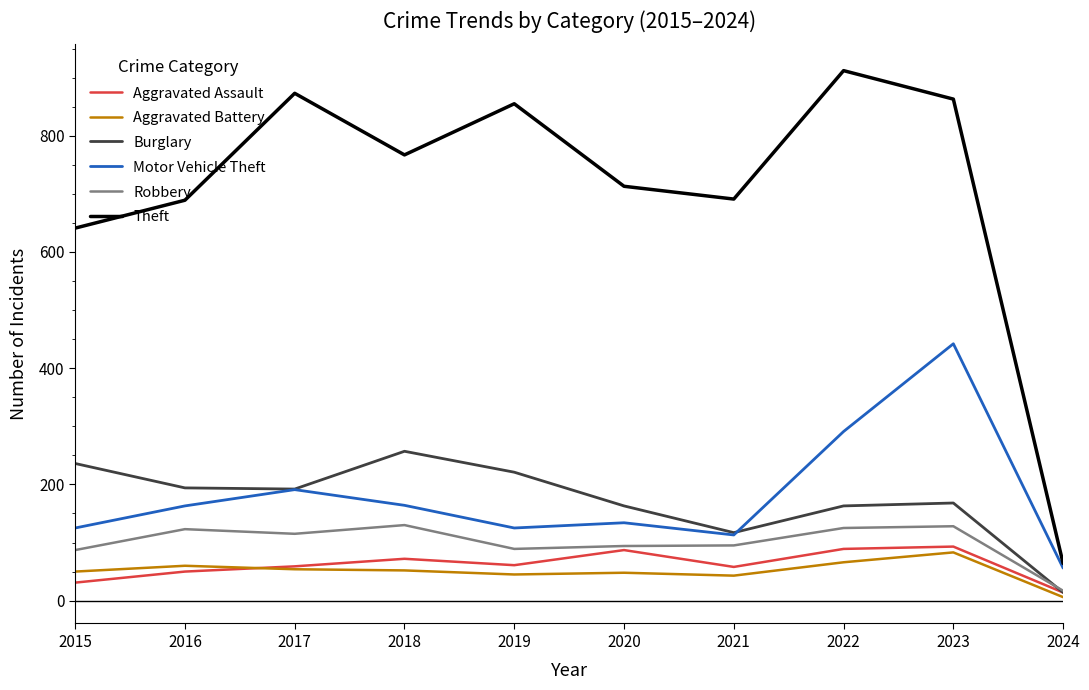

Which series changed the most between 2016 and 2019?

Theft